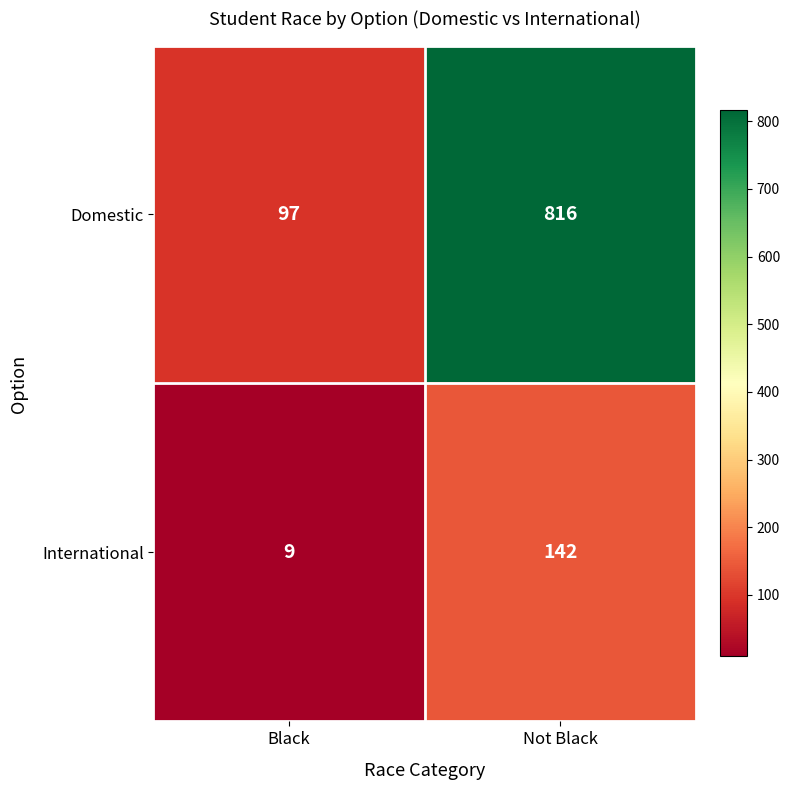

How many series are shown in this chart?

2